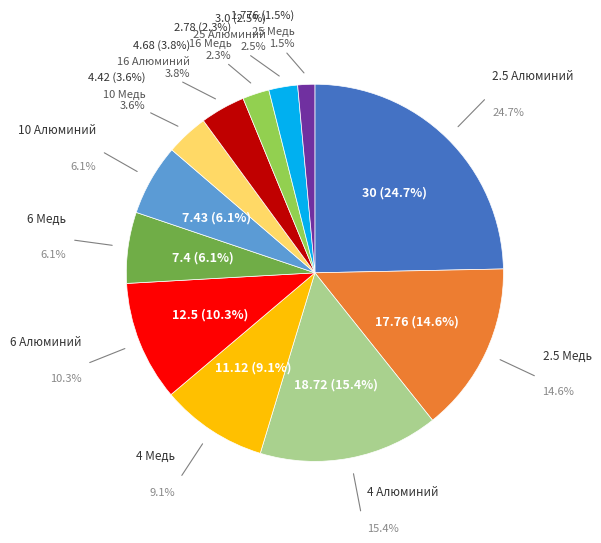

Does any single category account for the majority?

No